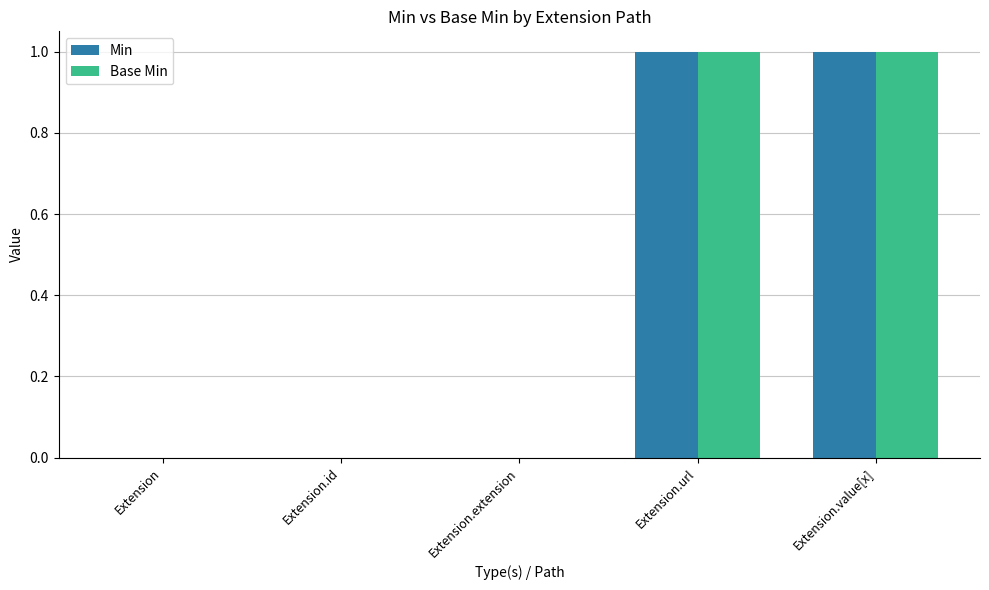

The Min series shows 1 at Extension. True or false?

False